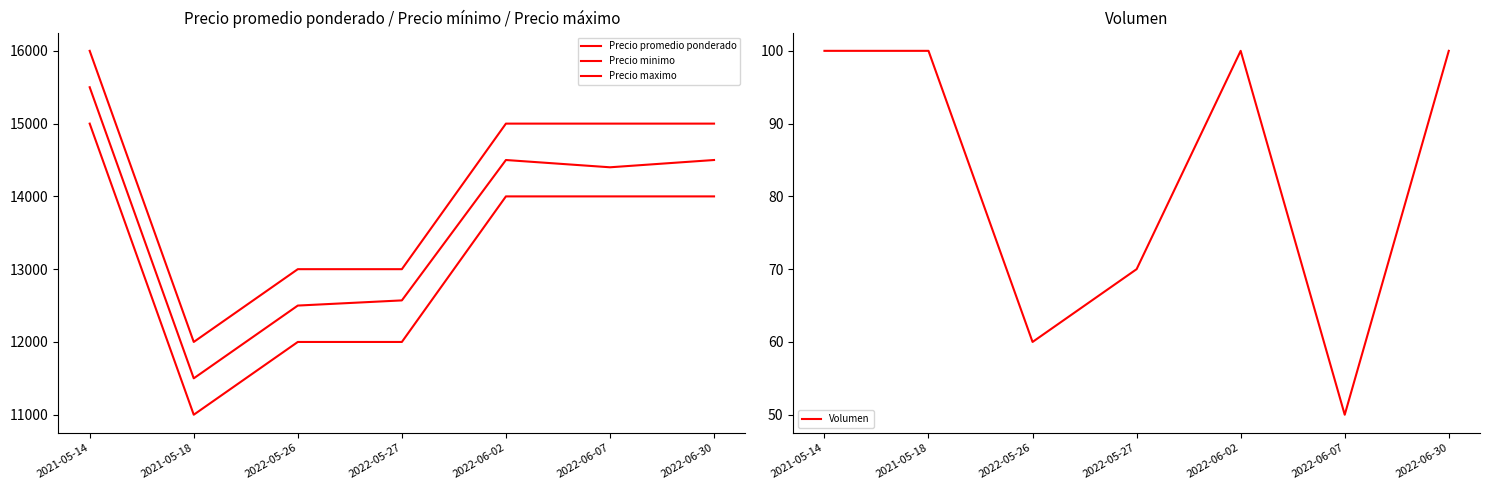

True or false: Volumen and Precio promedio ponderado cross at least once.

False